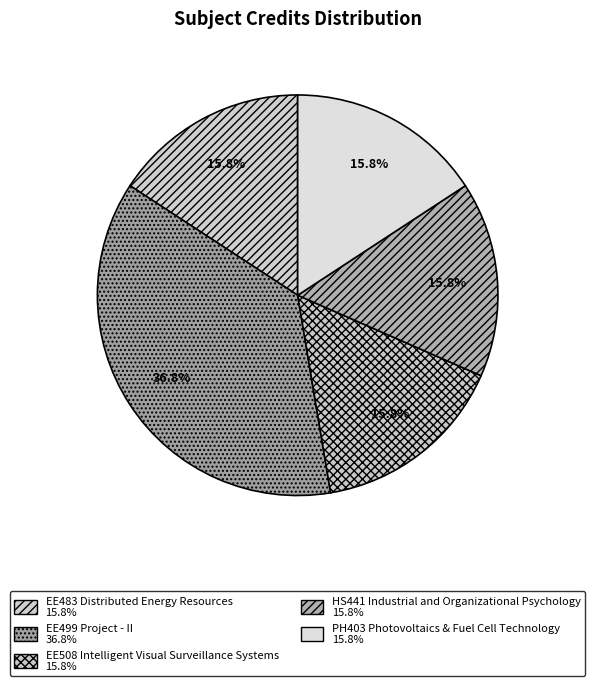

Count the number of slices in the pie.

5